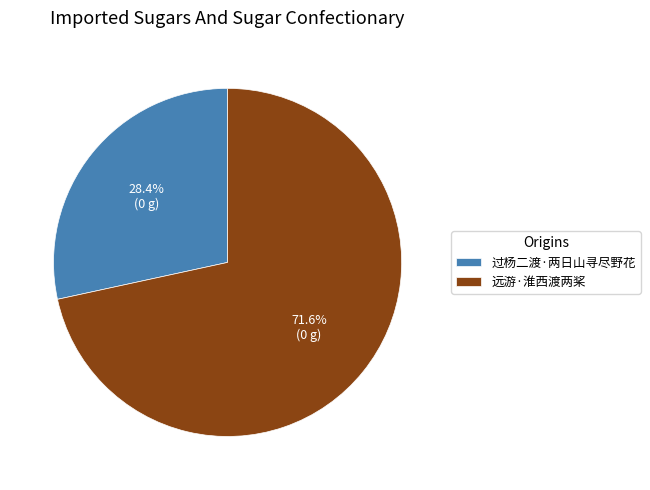

The 远游·淮西渡两桨 slice represents 72% of the pie. True or false?

True